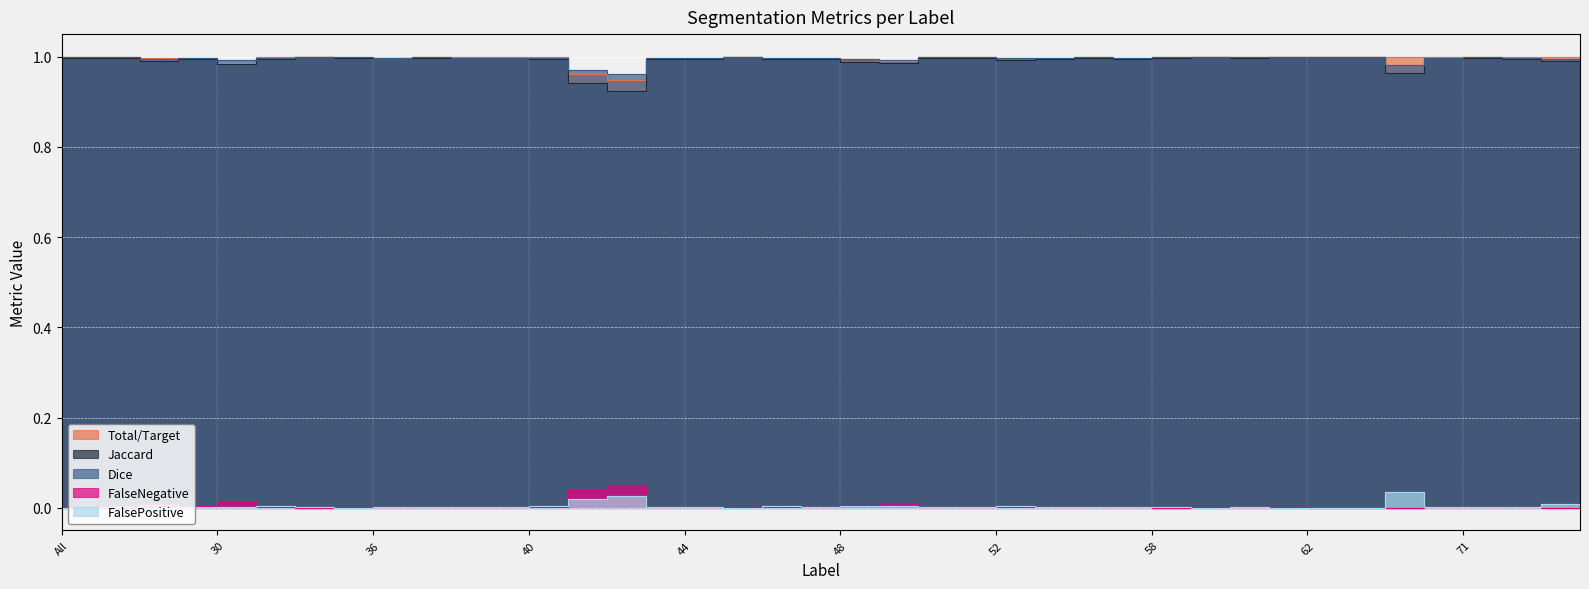

What position from the right is 56?

14